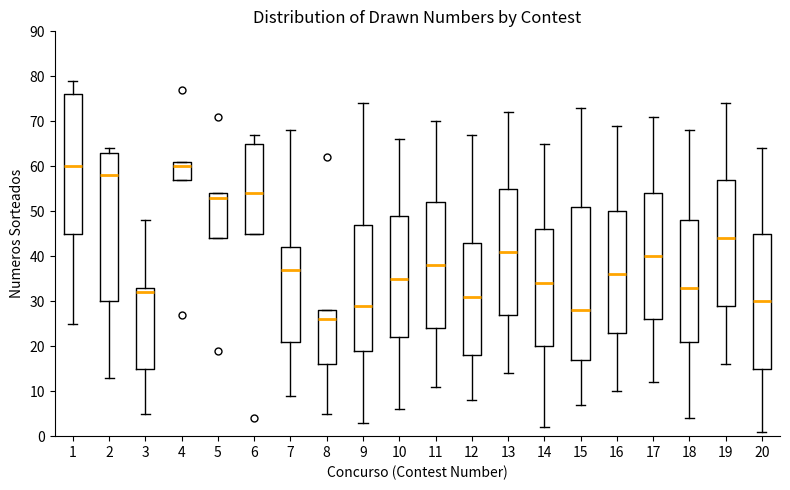

Comparing the boxes themselves (not the whiskers), which one is the tallest?

15